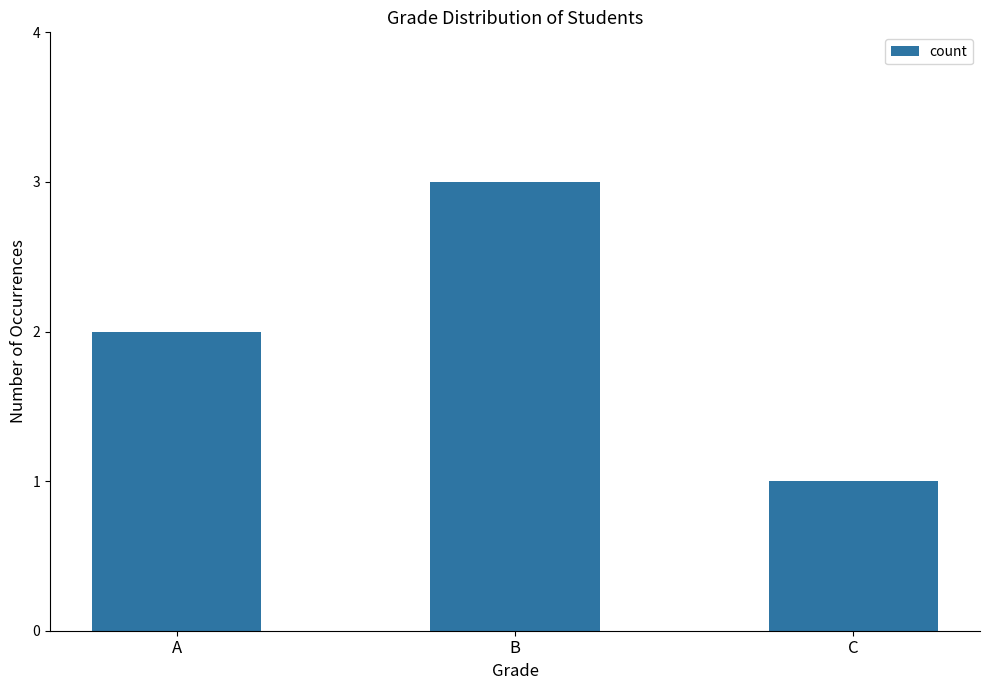

Are the bars horizontal?

No